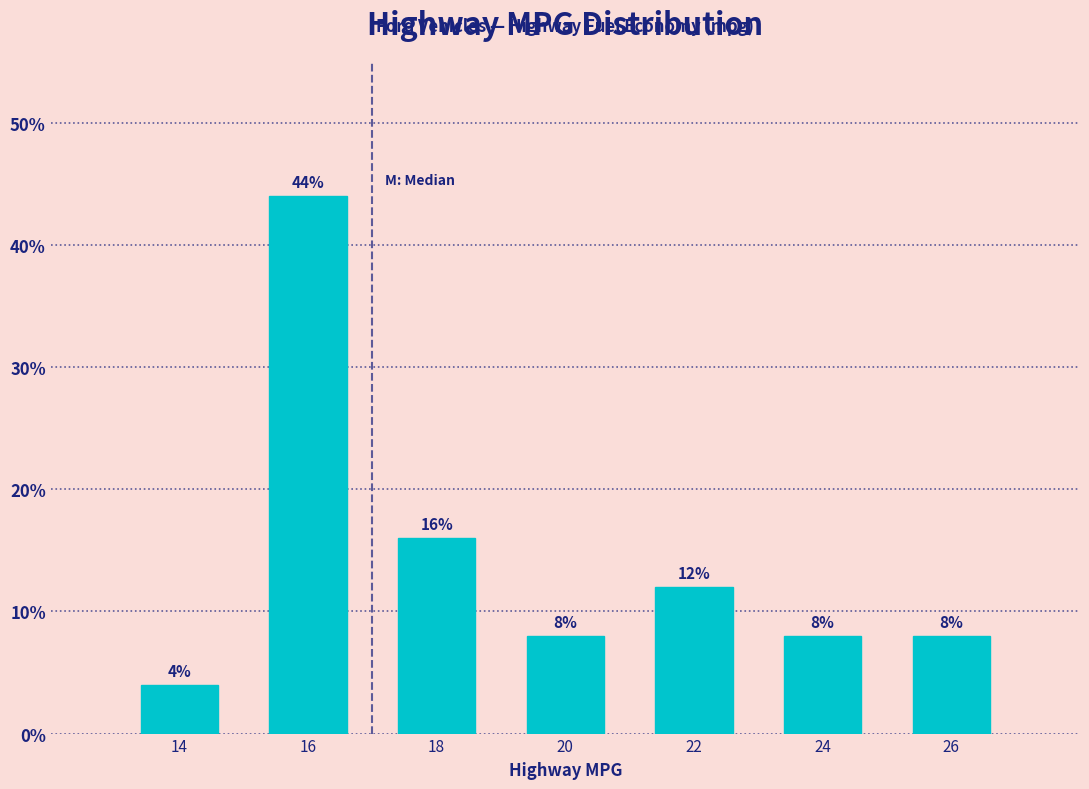

Reading left to right, extract all data points from this chart.

4	44	16	8	12	8	8